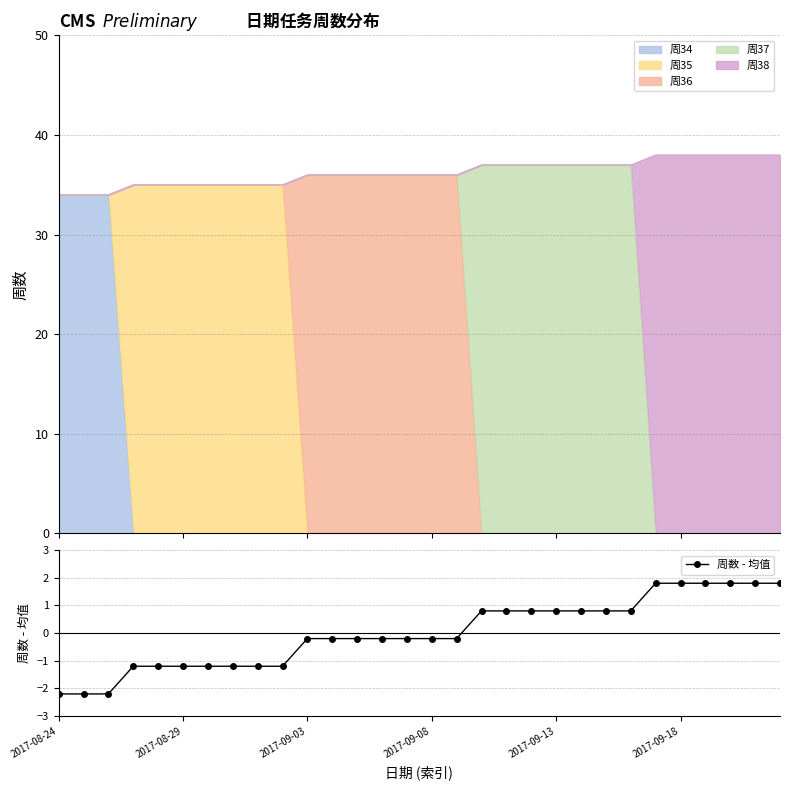

Read the value at 28.

1.8